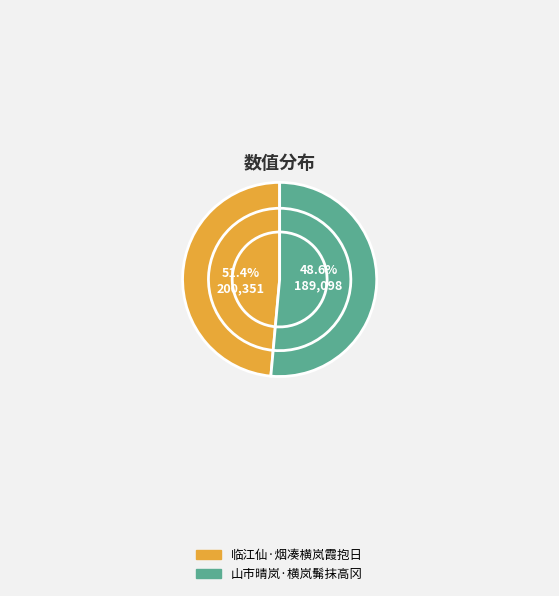

To the nearest percent, what is the difference between the largest and smallest slice percentages?

3%